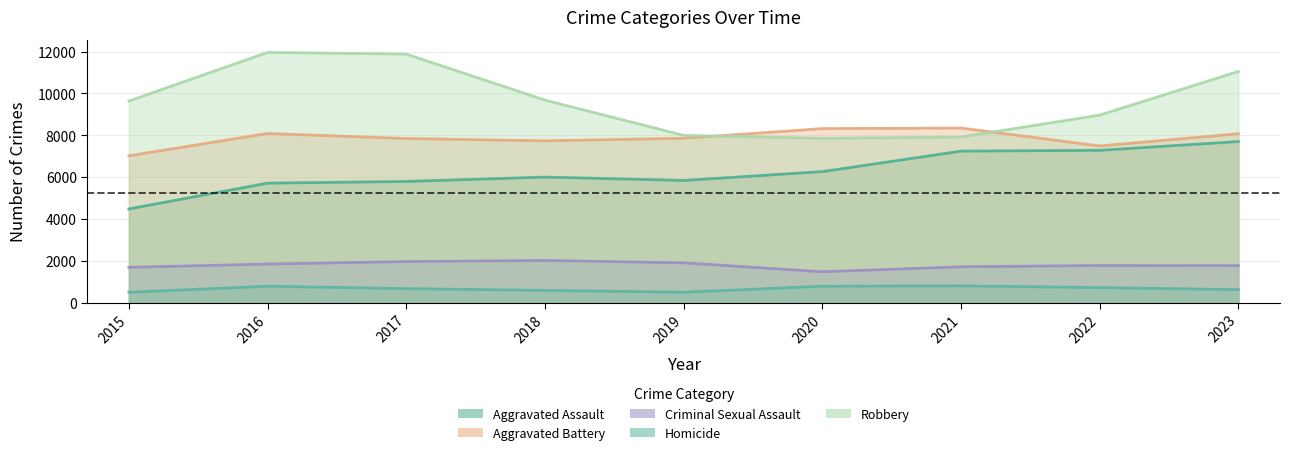

Reading left to right, extract all data points from this chart.

Aggravated Assault: 4480	5712	5793	6001	5841	6263	7242	7280	7700
Aggravated Battery: 7019	8086	7845	7735	7857	8319	8347	7489	8073
Criminal Sexual Assault: 1690	1846	1965	2018	1904	1478	1716	1777	1772
Homicide: 496	786	672	588	499	787	804	721	624
Robbery: 9638	11960	11880	9681	7995	7855	7918	8964	11051